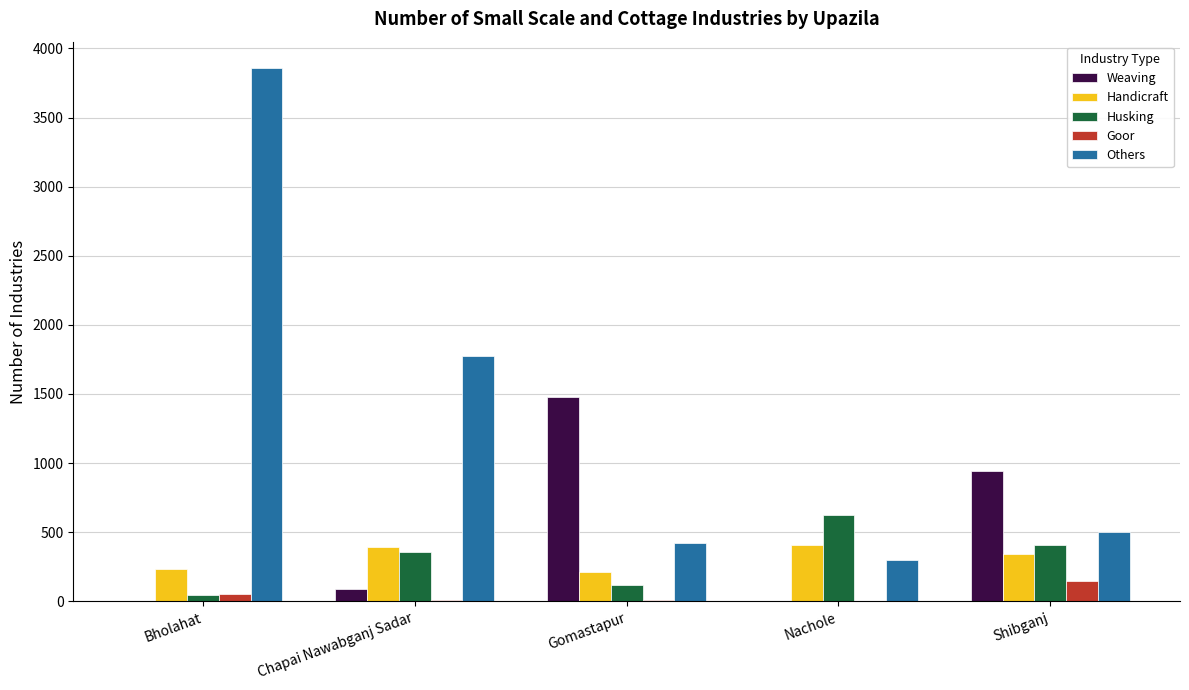

Are the bars grouped side by side (vs. stacked)?

Yes